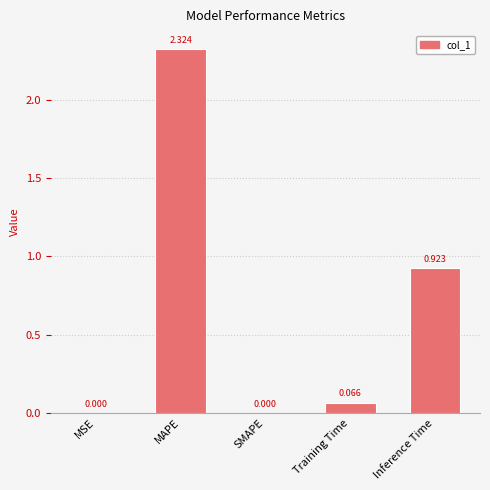

Which has a higher value, MSE or Training Time?

Training Time